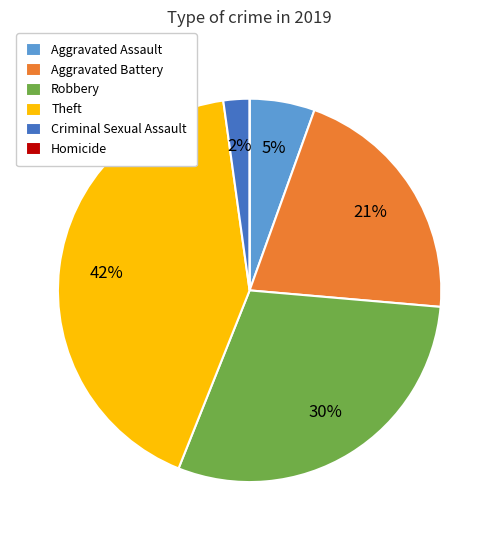

The Robbery slice represents 43% of the pie. True or false?

False